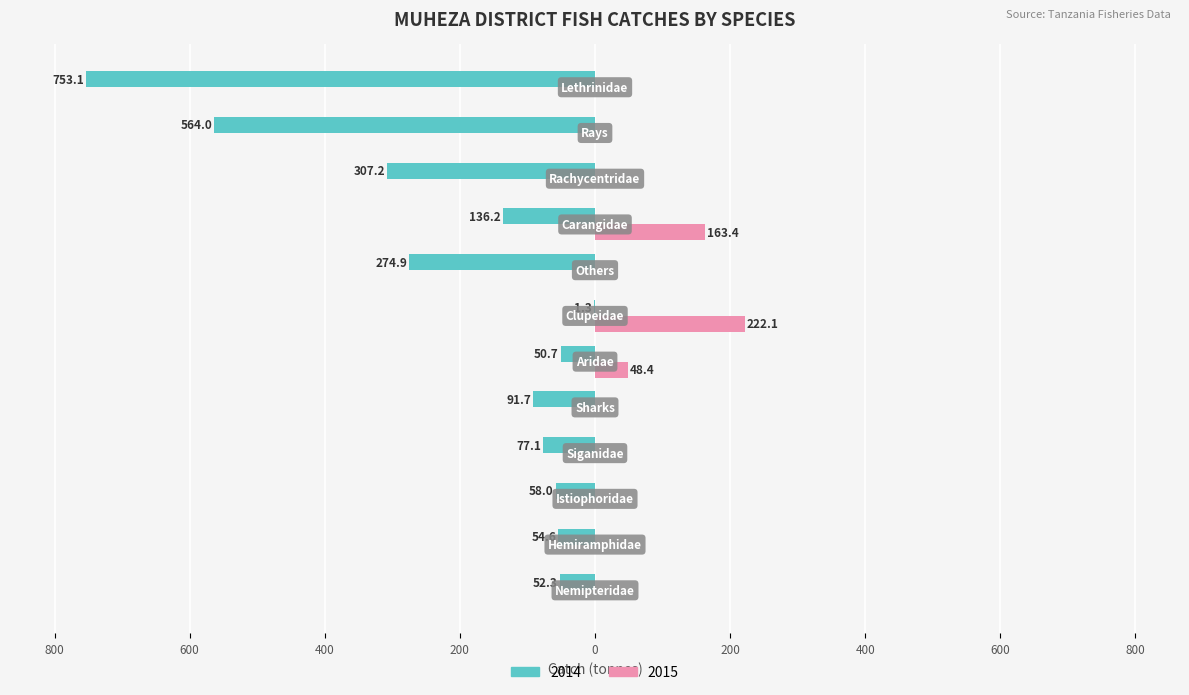

What are all the series names shown in the legend?

2014, 2015